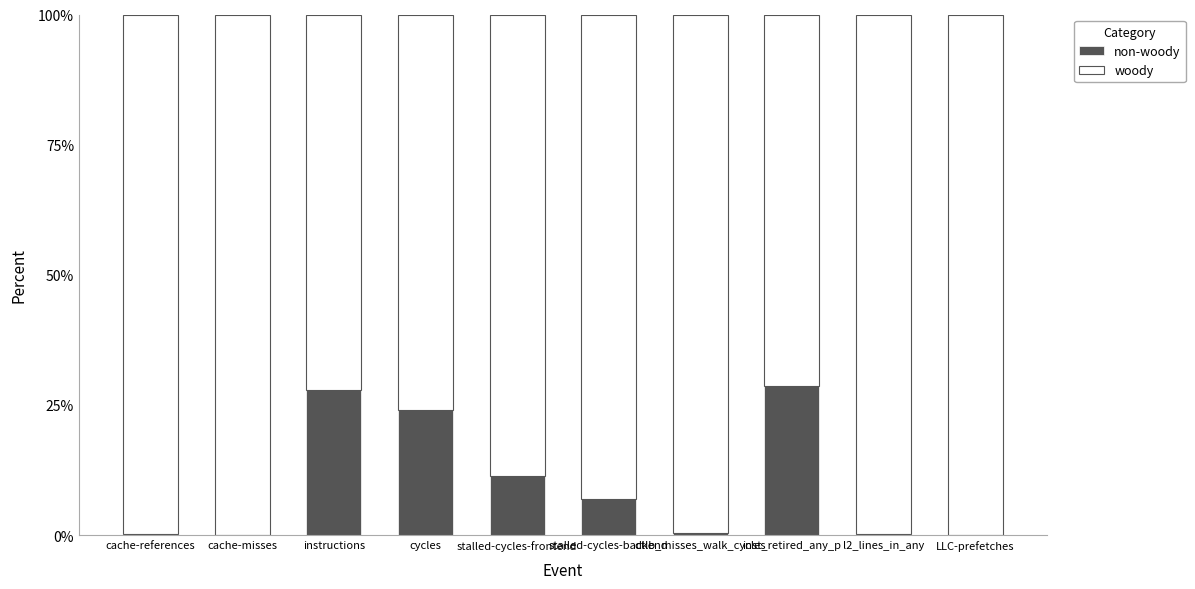

What is the total value across all series at stalled-cycles-backend?

100.0